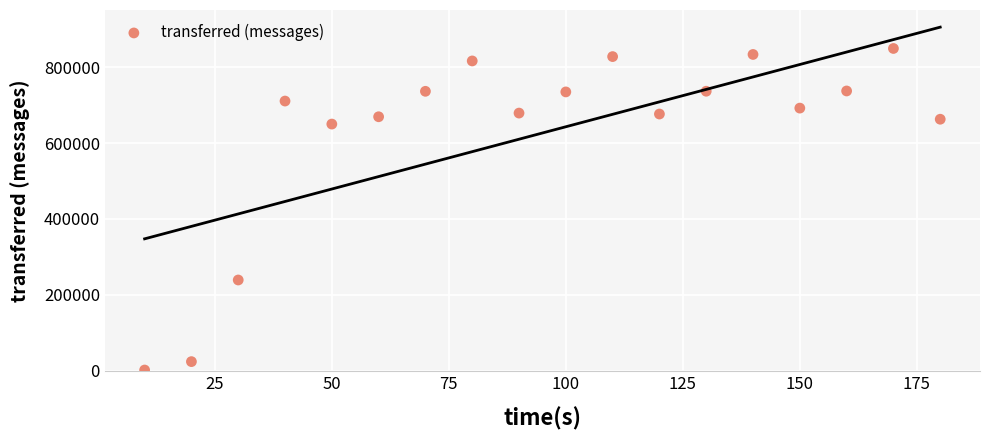

What Y value in the scatter plot is closest to 425630?

239240